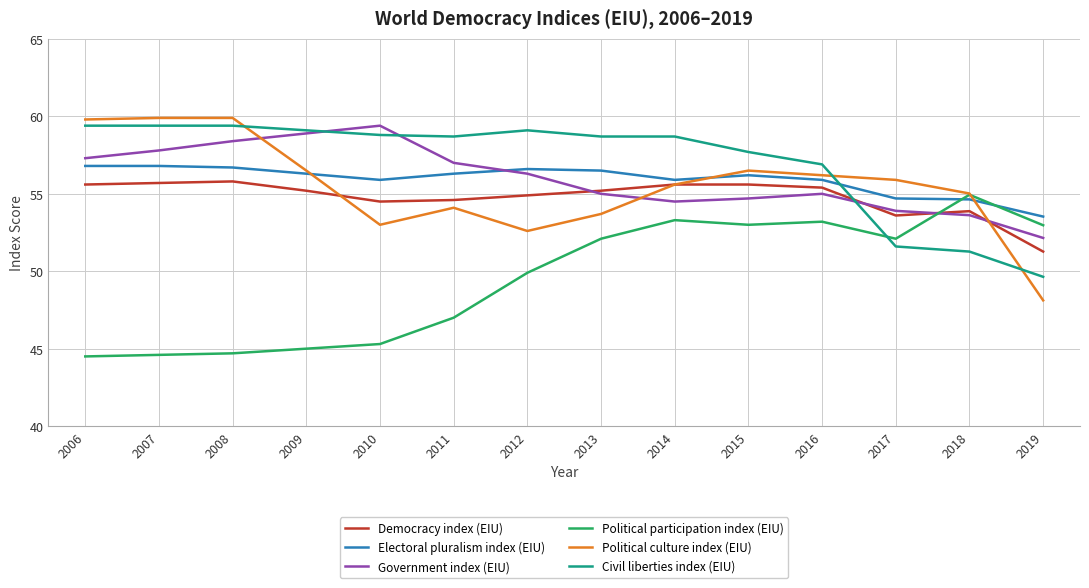

Between 2011 and 2013, which series saw the biggest shift?

Political participation index (EIU)